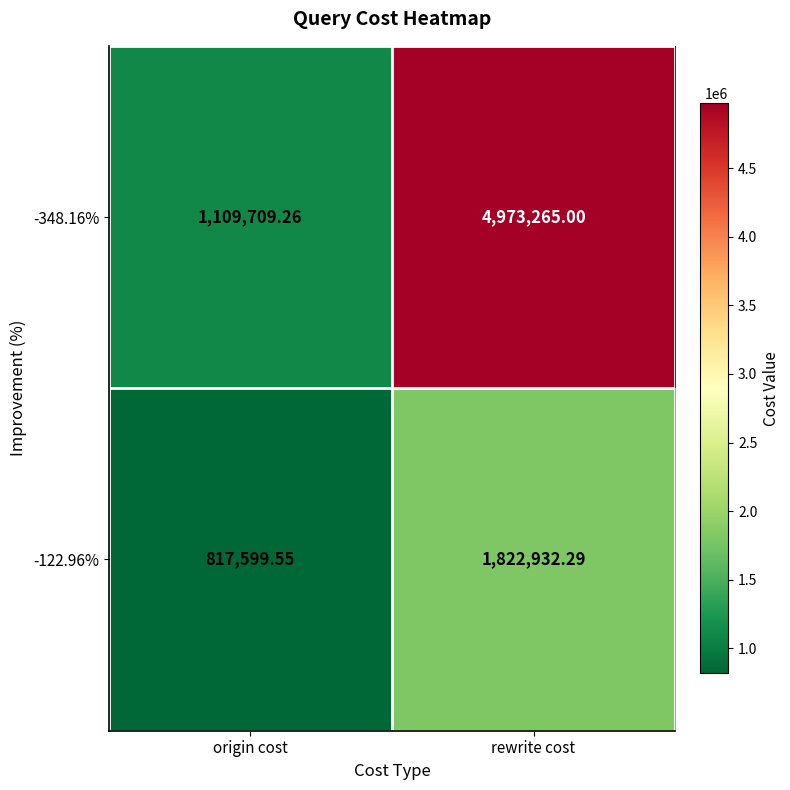

How many series are shown in this chart?

2